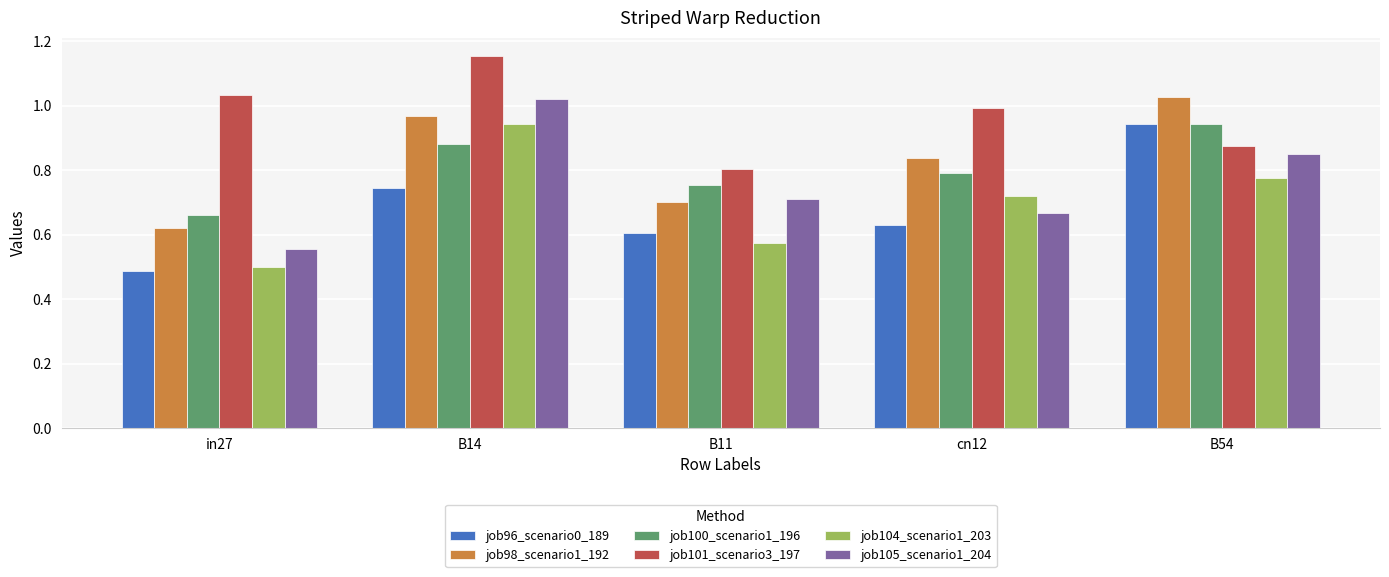

What is the sum of all job105_scenario1_204 values?

3.8